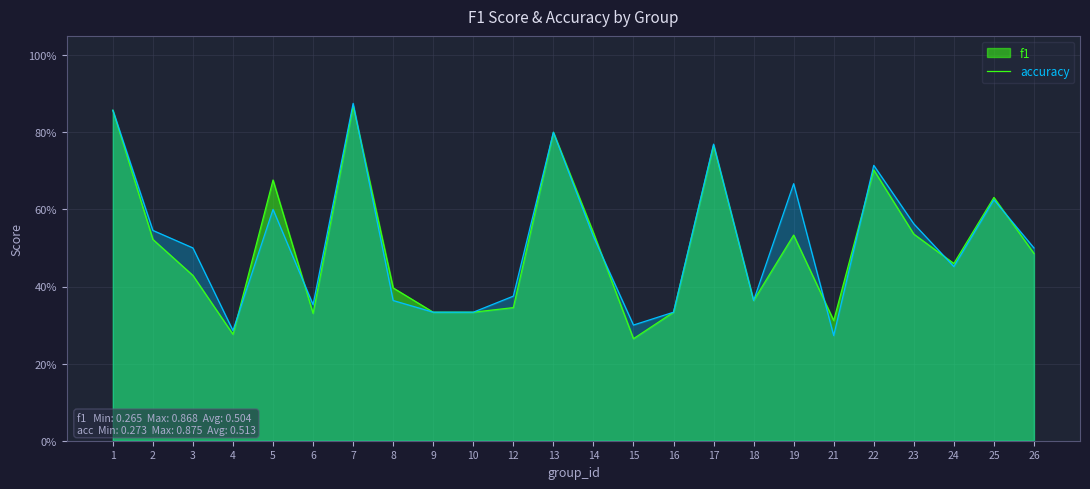

At which label does f1 reach its peak?

7